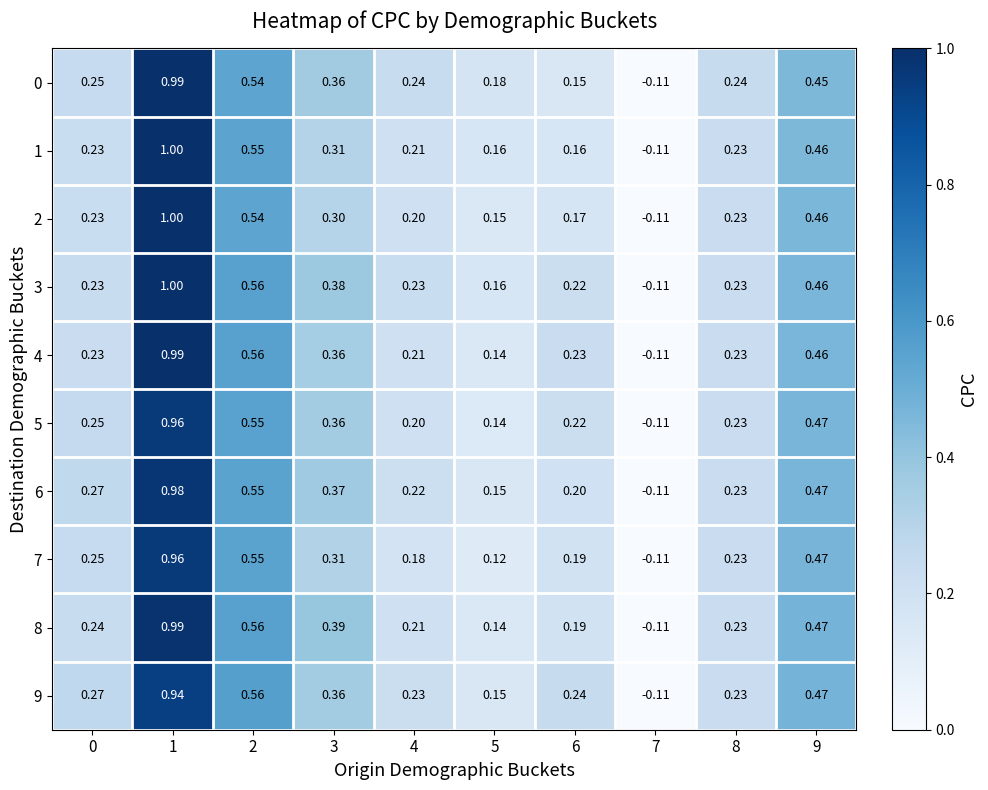

Is the value of 4 at 3 greater than the value of 7 at 9?

No